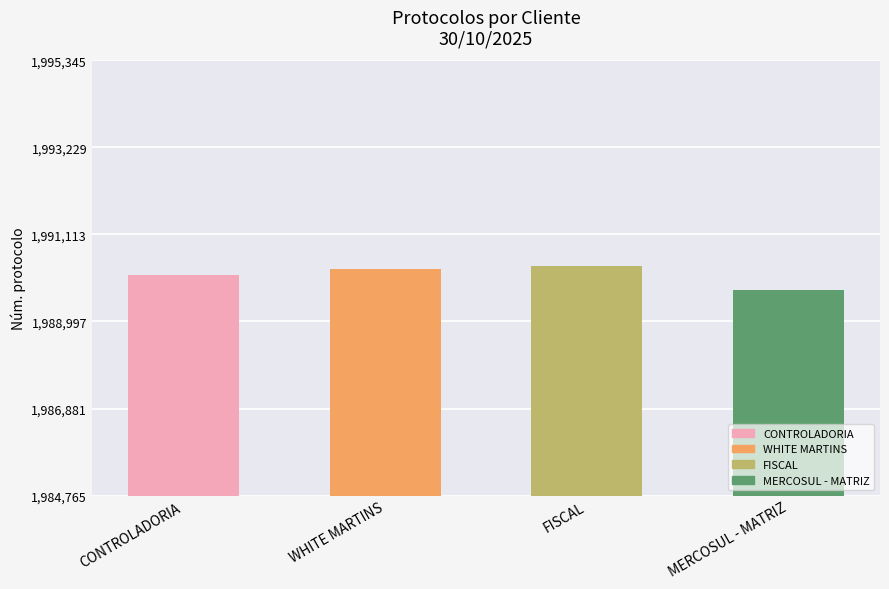

The chart shows a value of 632711 at CONTROLADORIA. True or false?

False